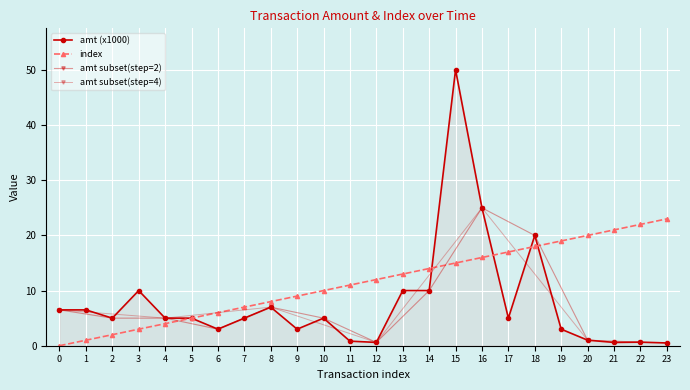

At how many categories does at least one series exceed 14?

9